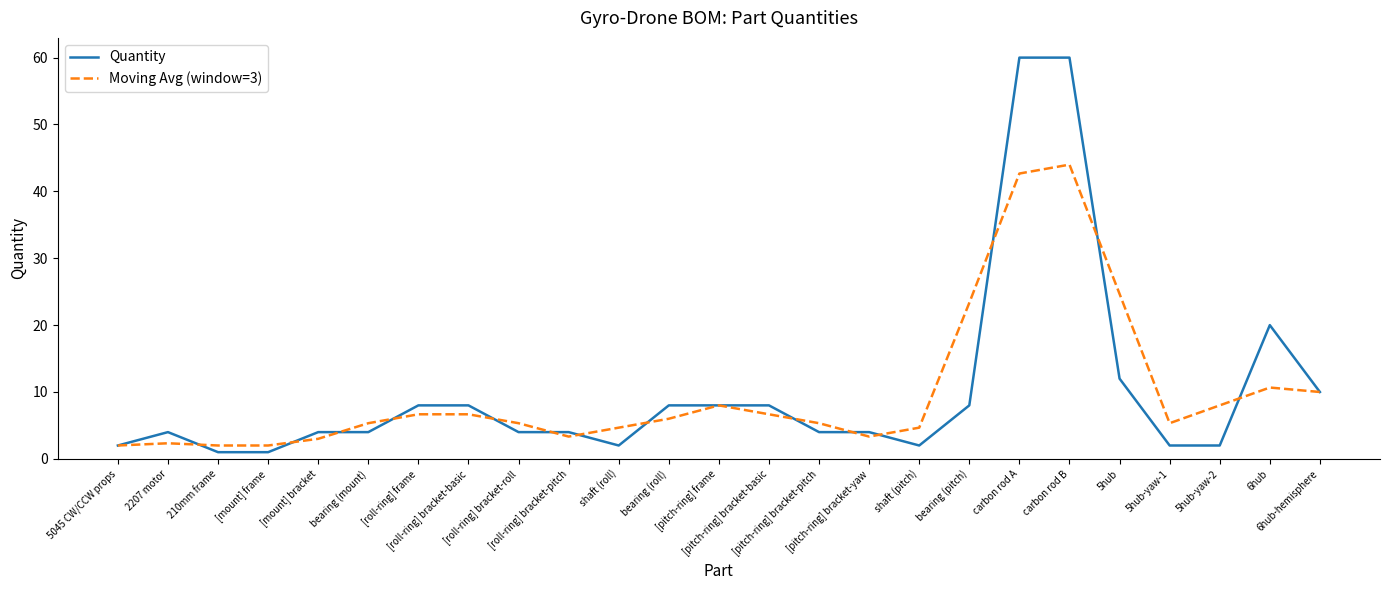

Count the number of categories in the chart.

25